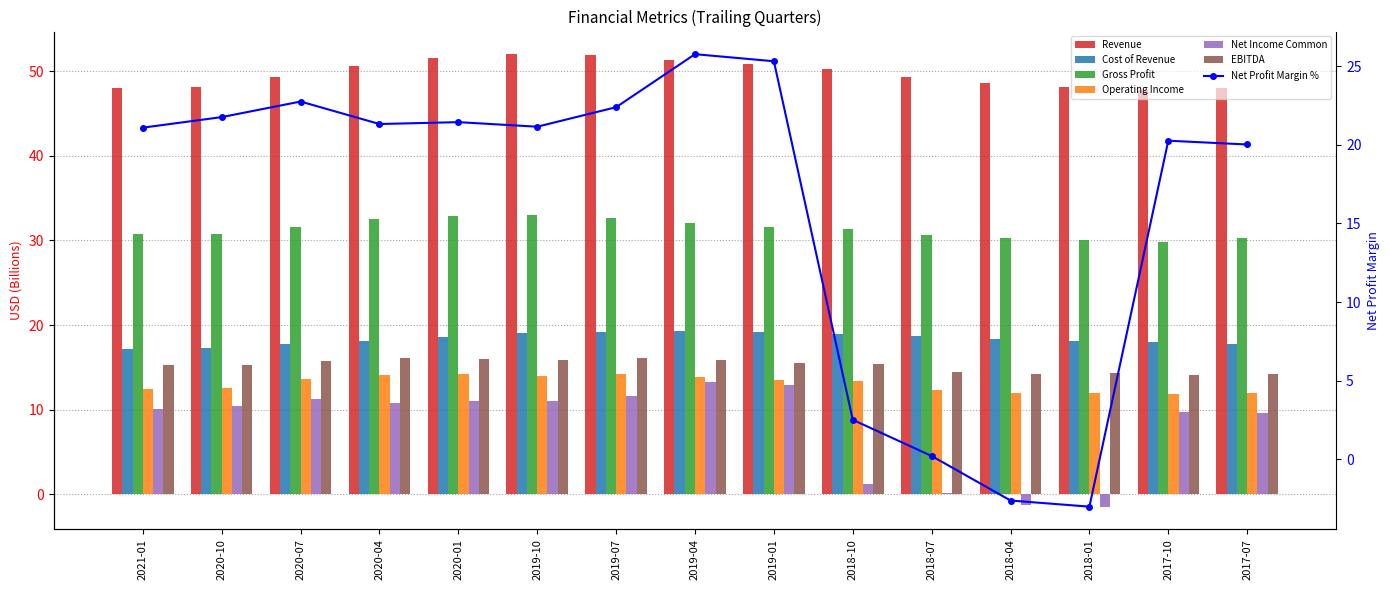

Are the bars horizontal?

No